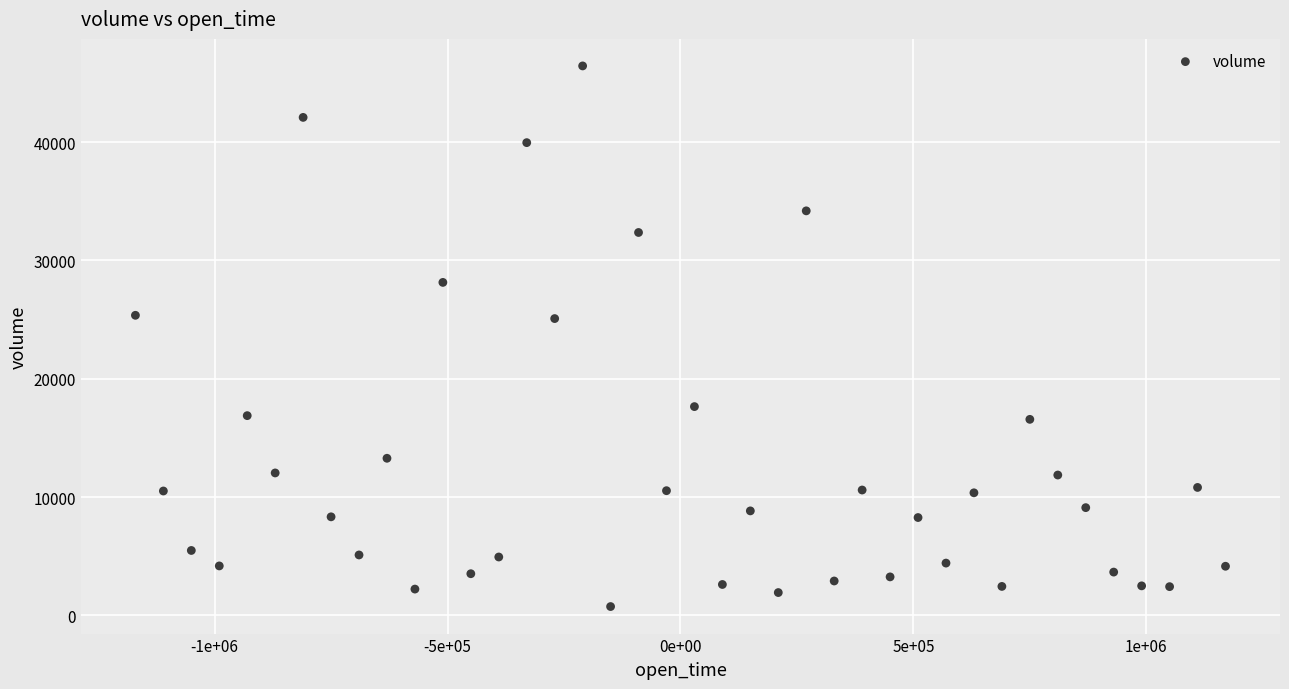

What is the range of X values (max minus min)?

2340000